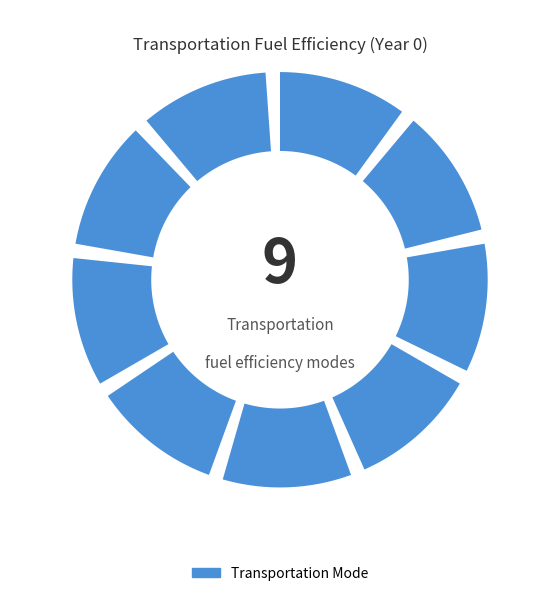

To the nearest percent, what is the average slice percentage?

11%